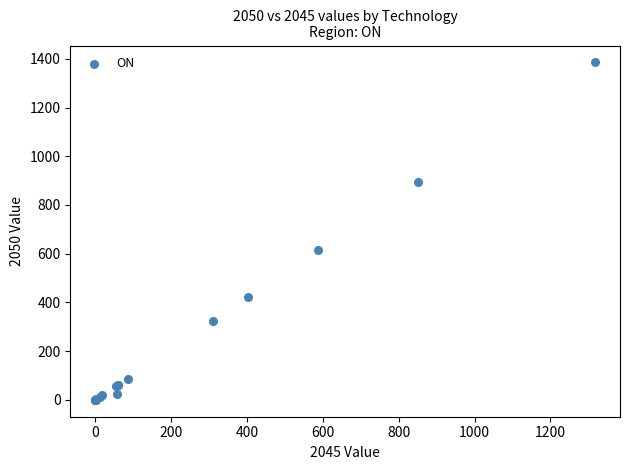

What Y value in the scatter plot is closest to 692?

614.0